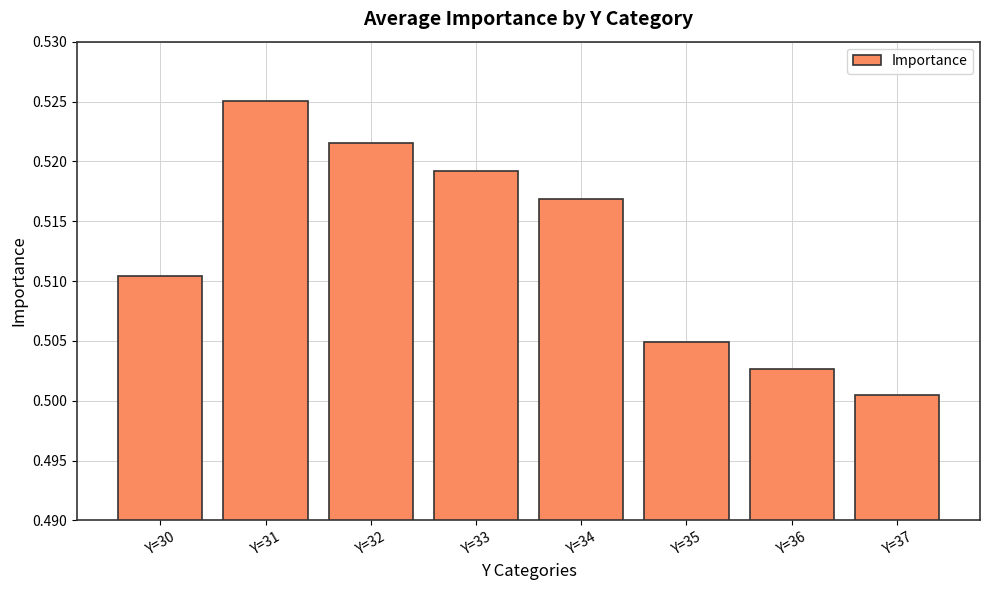

The value at Y=37 is 0.7. True or false?

False